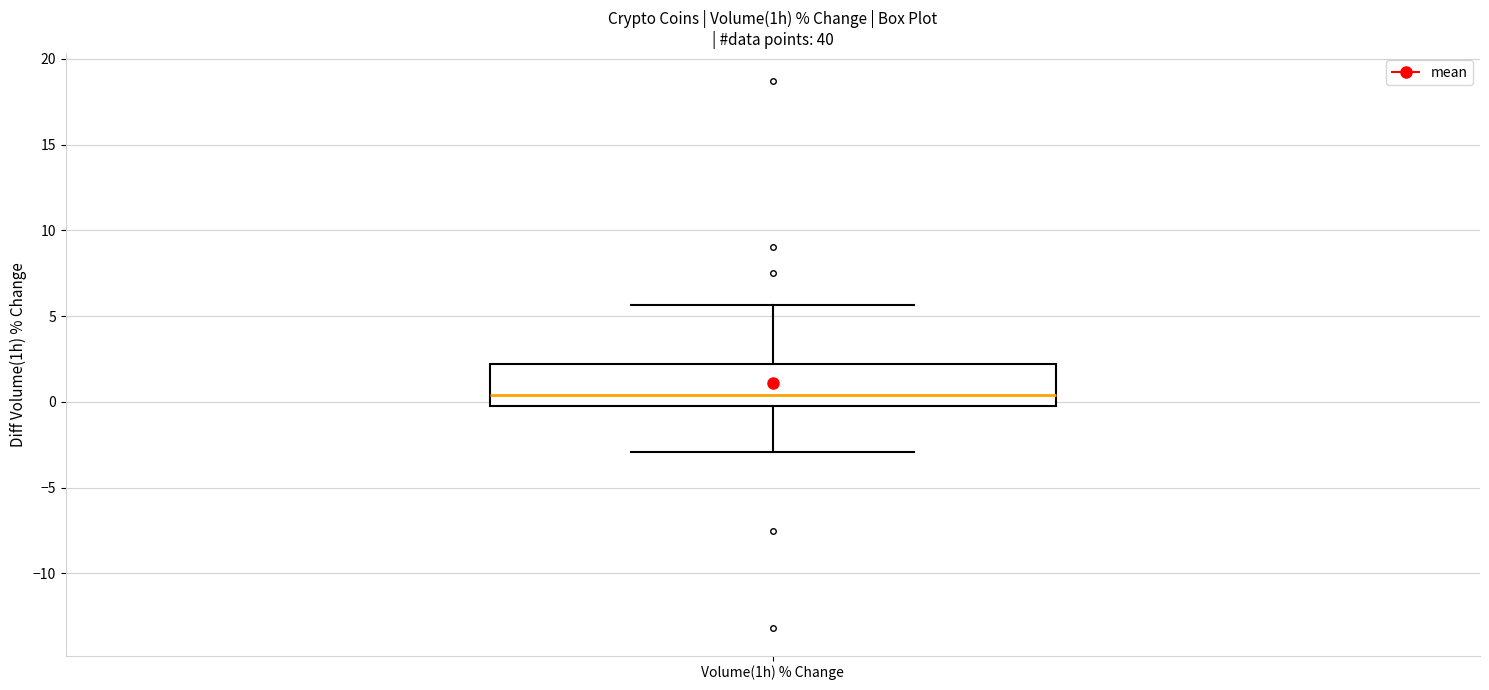

Read this box plot against the y-axis: the position of the median line, the range covered by the box, and the ends of both whiskers. The values are not printed on the chart, so give them approximately, as read against the axis.

median 0.5, box 0.0 to 2.0, whiskers -3.0 to 5.5